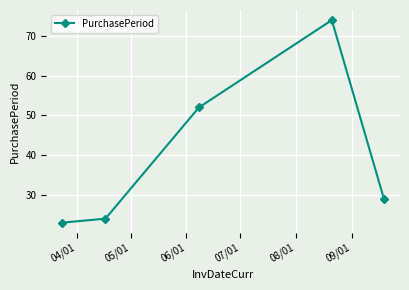

True or false: there are more than 0 points higher than both neighbors.

True